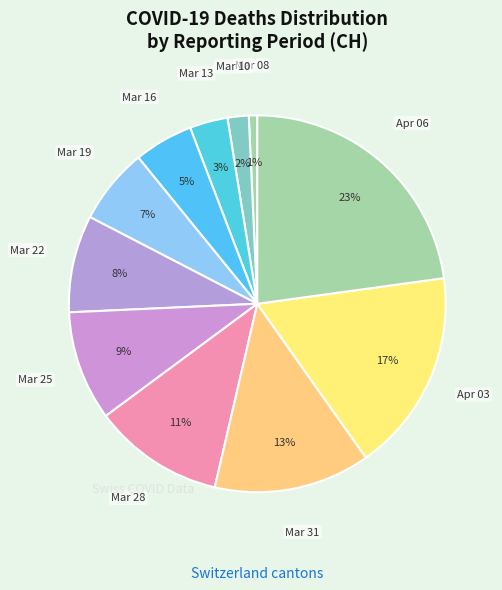

Does any single category account for the majority?

No